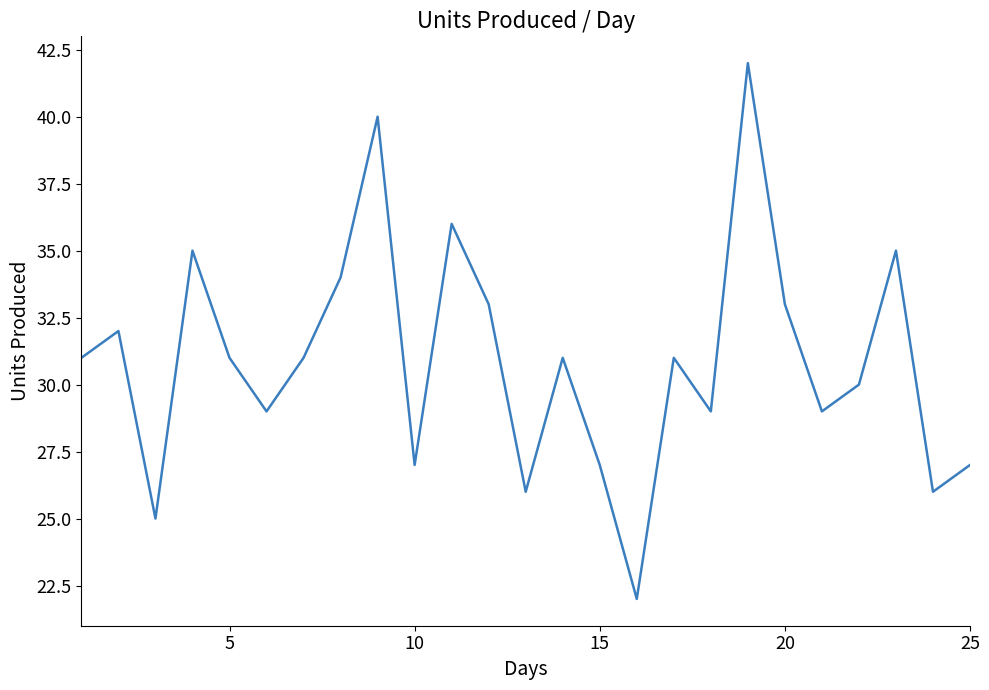

What is the difference between the maximum and minimum values?

20